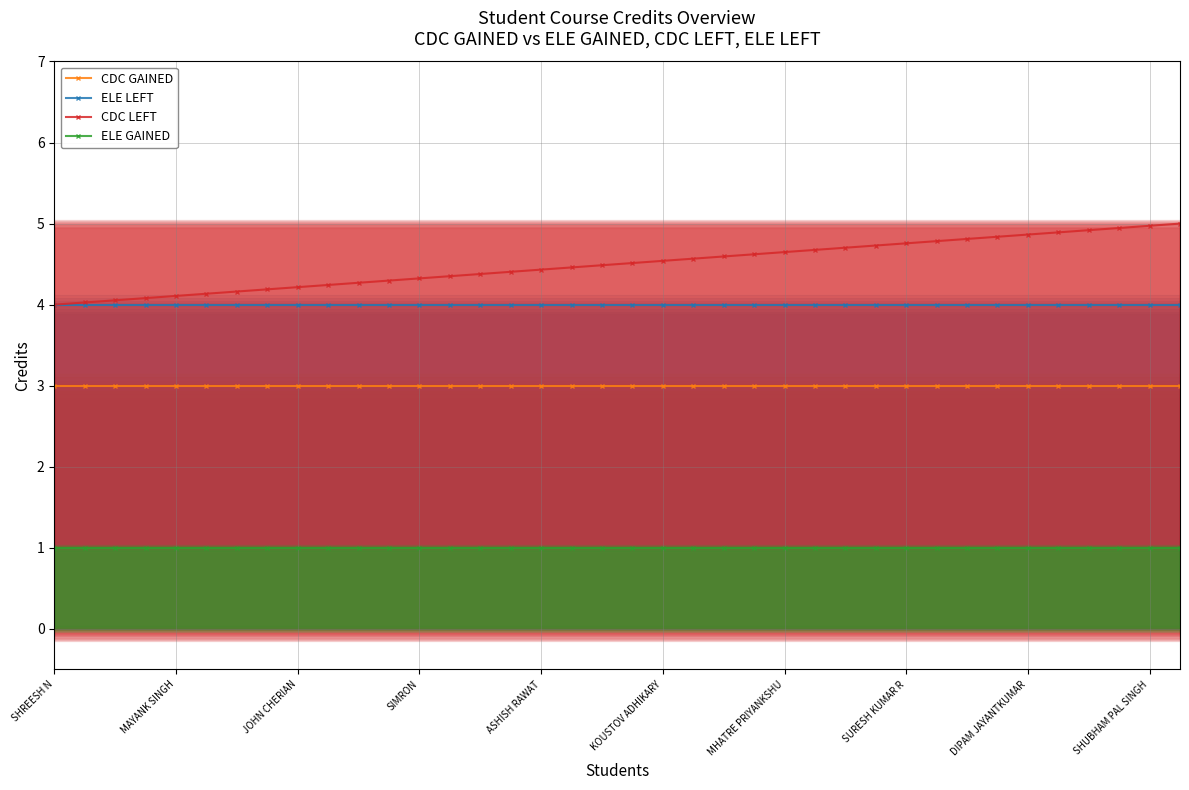

Reading left to right, transcribe all the data shown in this chart.

CDC GAINED: 3.0	3.0	3.0	3.0	3.0	3.0	3.0	3.0	3.0	3.0	3.0	3.0	3.0	3.0	3.0	3.0	3.0	3.0	3.0	3.0	3.0	3.0	3.0	3.0	3.0	3.0	3.0	3.0	3.0	3.0	3.0	3.0	3.0	3.0	3.0	3.0	3.0	3.0
ELE LEFT: 4.0	4.0	4.0	4.0	4.0	4.0	4.0	4.0	4.0	4.0	4.0	4.0	4.0	4.0	4.0	4.0	4.0	4.0	4.0	4.0	4.0	4.0	4.0	4.0	4.0	4.0	4.0	4.0	4.0	4.0	4.0	4.0	4.0	4.0	4.0	4.0	4.0	4.0
CDC LEFT: 4.0	4.0	4.1	4.1	4.1	4.1	4.2	4.2	4.2	4.2	4.3	4.3	4.3	4.4	4.4	4.4	4.4	4.5	4.5	4.5	4.5	4.6	4.6	4.6	4.6	4.7	4.7	4.7	4.8	4.8	4.8	4.8	4.9	4.9	4.9	4.9	5.0	5.0
ELE GAINED: 1.0	1.0	1.0	1.0	1.0	1.0	1.0	1.0	1.0	1.0	1.0	1.0	1.0	1.0	1.0	1.0	1.0	1.0	1.0	1.0	1.0	1.0	1.0	1.0	1.0	1.0	1.0	1.0	1.0	1.0	1.0	1.0	1.0	1.0	1.0	1.0	1.0	1.0